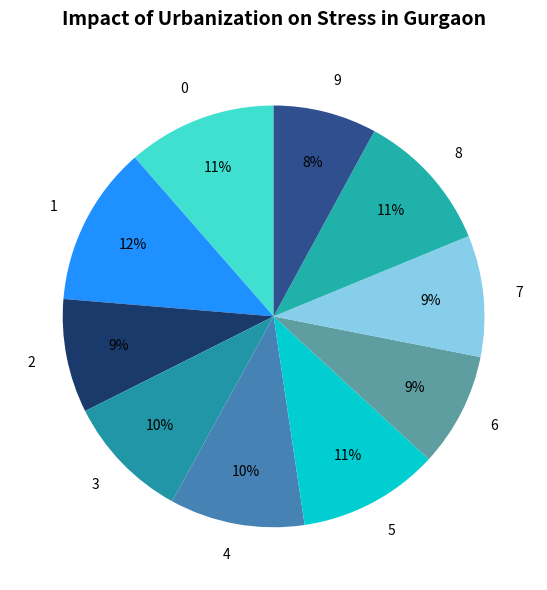

To the nearest percent, what is the difference between the largest and smallest slice percentages?

4%